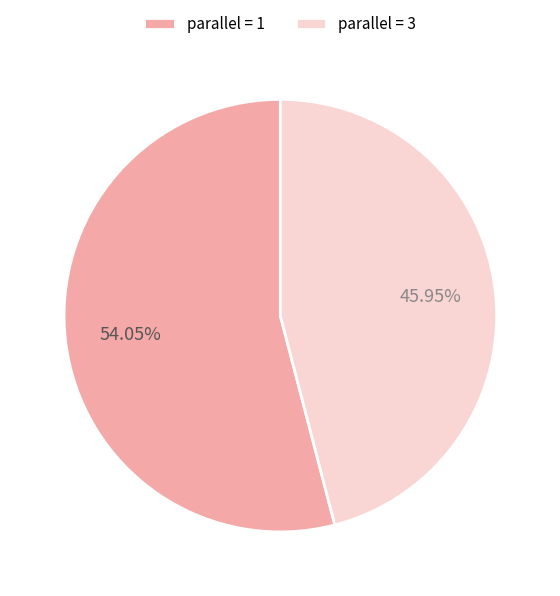

Is there any slice that represents more than half of the pie?

Yes